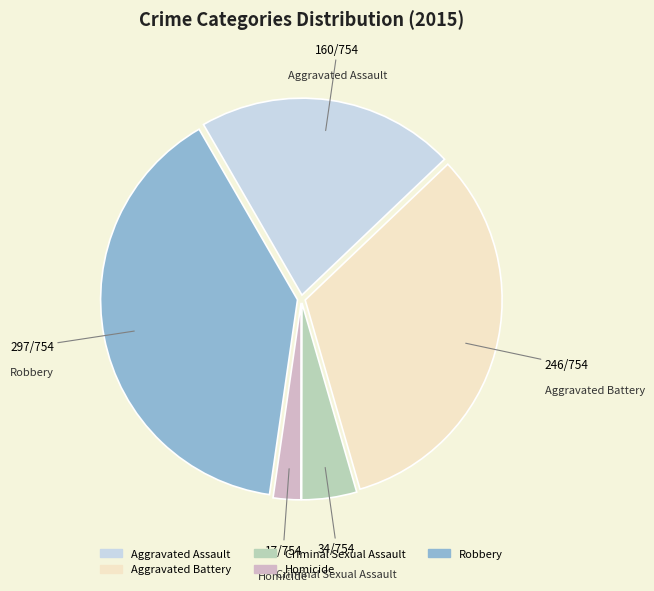

Rank the categories by value from lowest to highest.

Homicide, Criminal Sexual Assault, Aggravated Assault, Aggravated Battery, Robbery